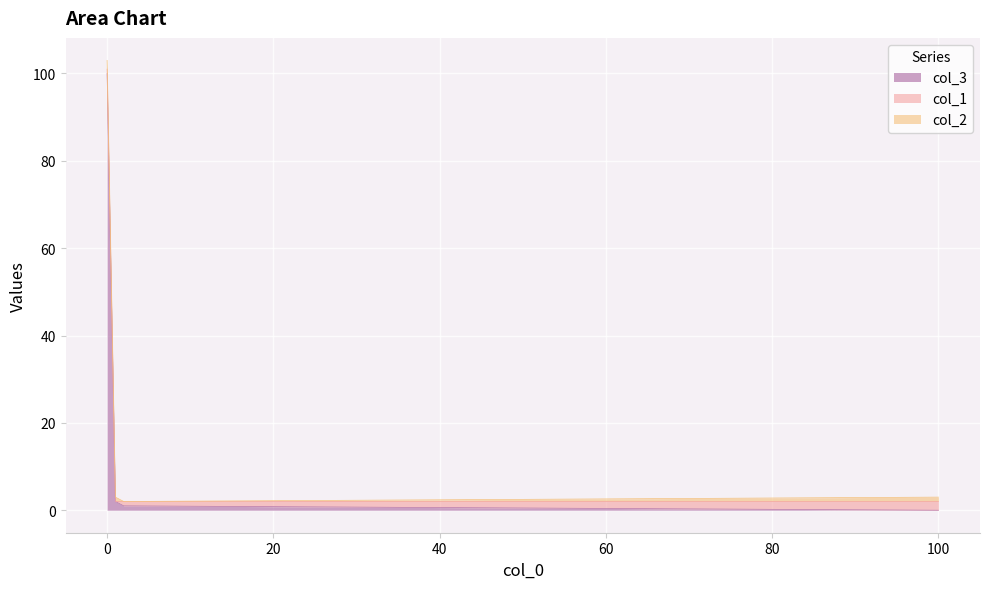

What is the difference between the maximum and minimum values in the col_3 series?

100